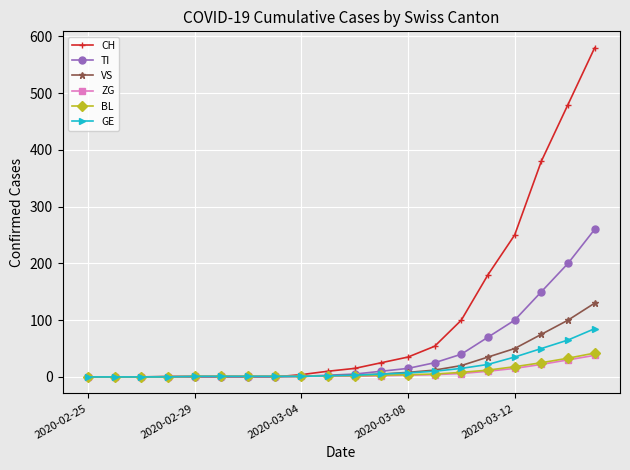

Which series has the widest spread of values?

CH